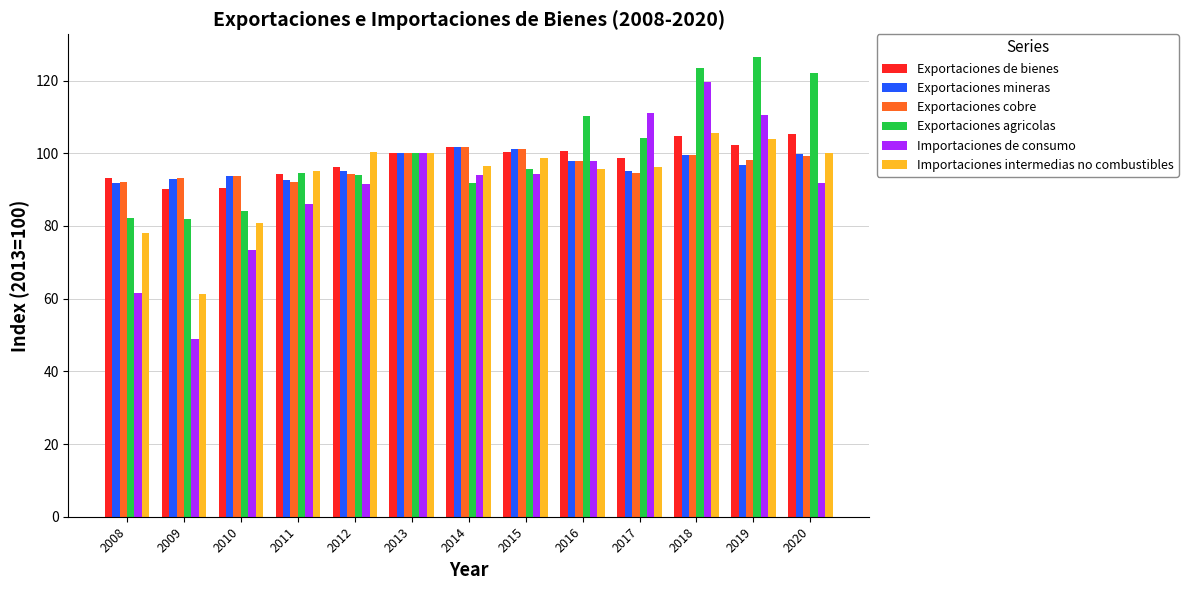

Which series has the largest total across all categories?

Exportaciones agricolas